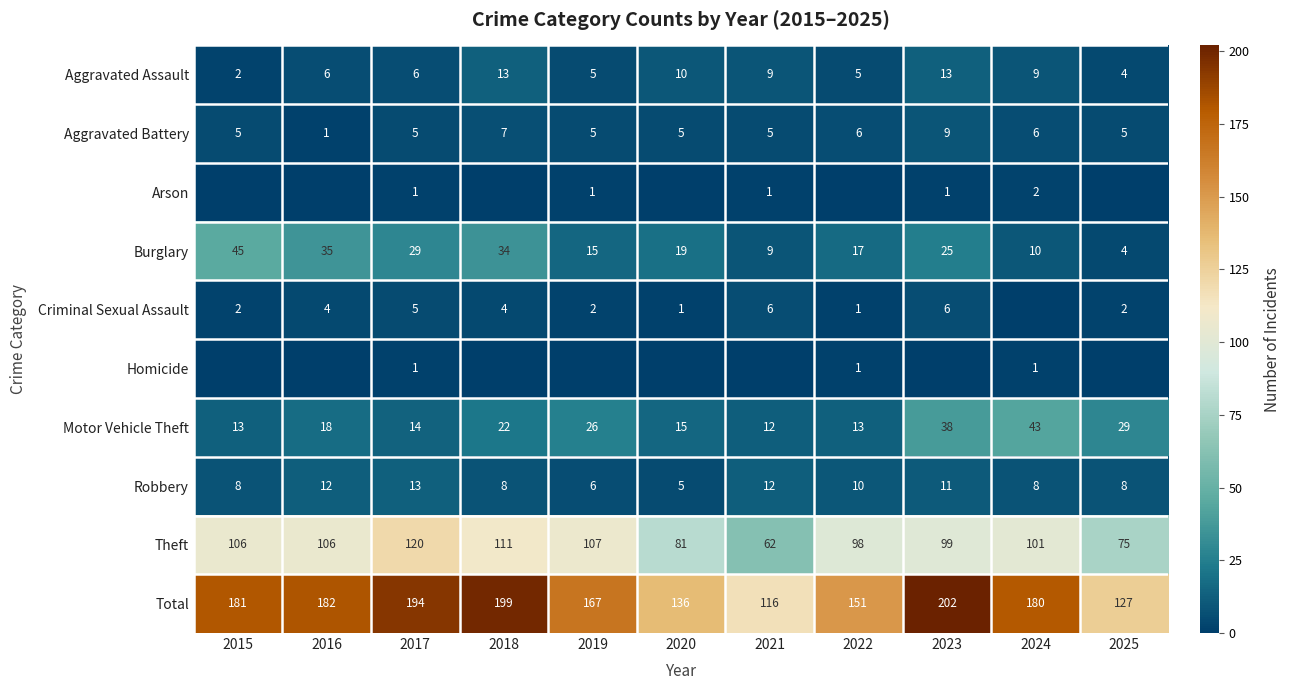

True or false: Criminal Sexual Assault has a value of 1 at 2020.

True